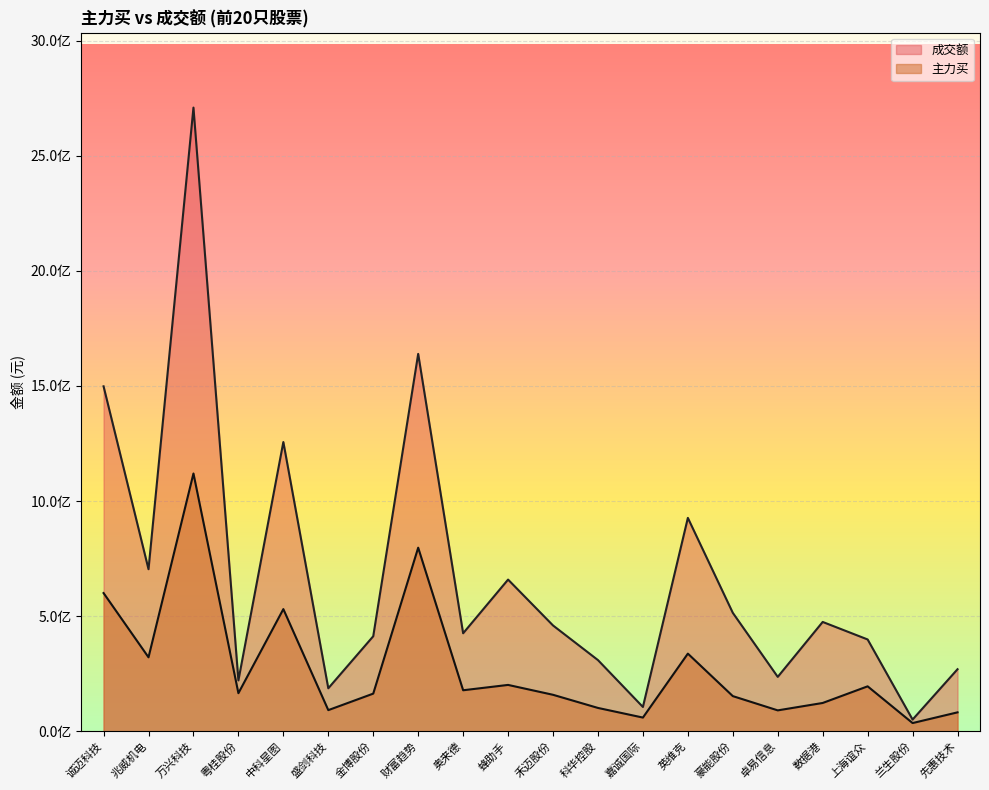

Between 诚迈科技 and 英维克, which series saw the biggest shift?

成交额